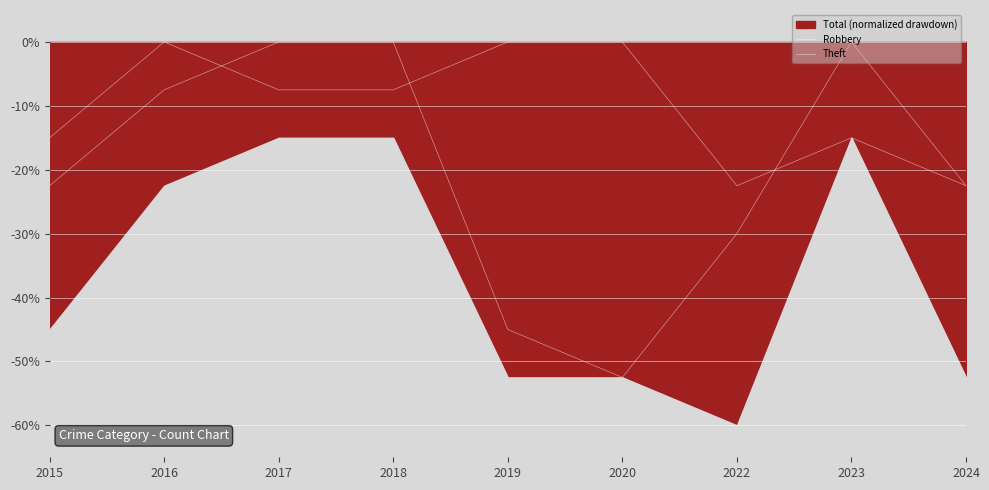

What is the total value across all series at 2018?

-7.5